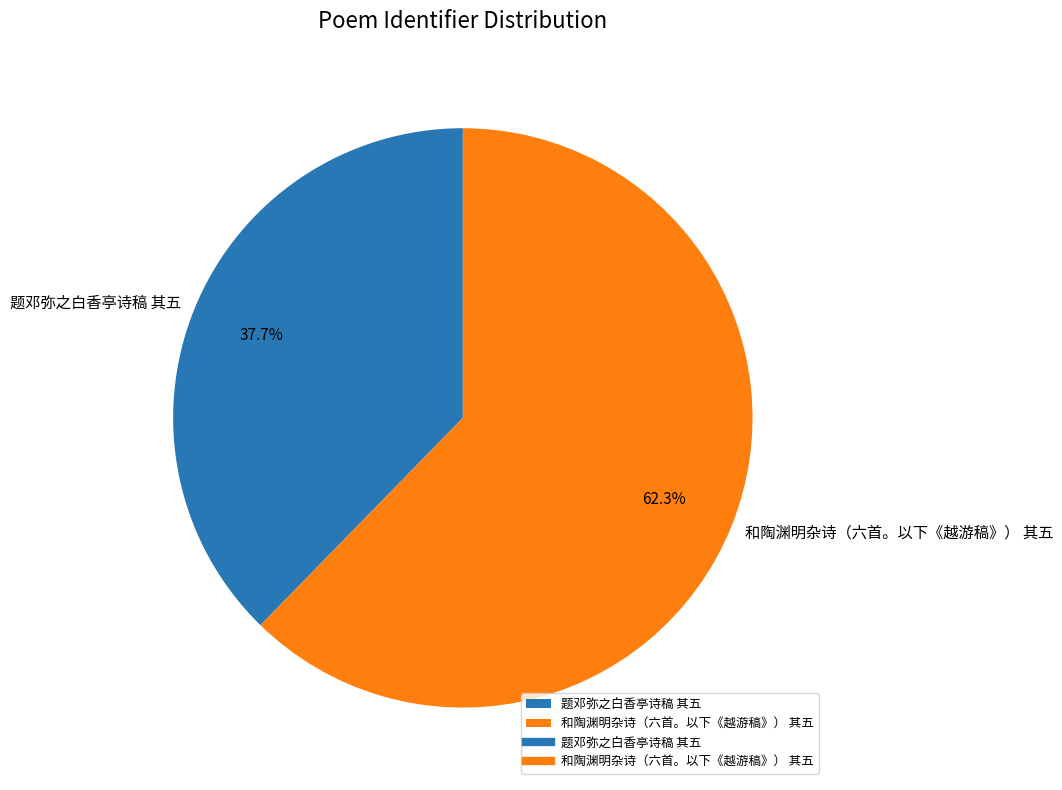

Which category has the biggest portion of the pie?

和陶渊明杂诗（六首。以下《越游稿》） 其五